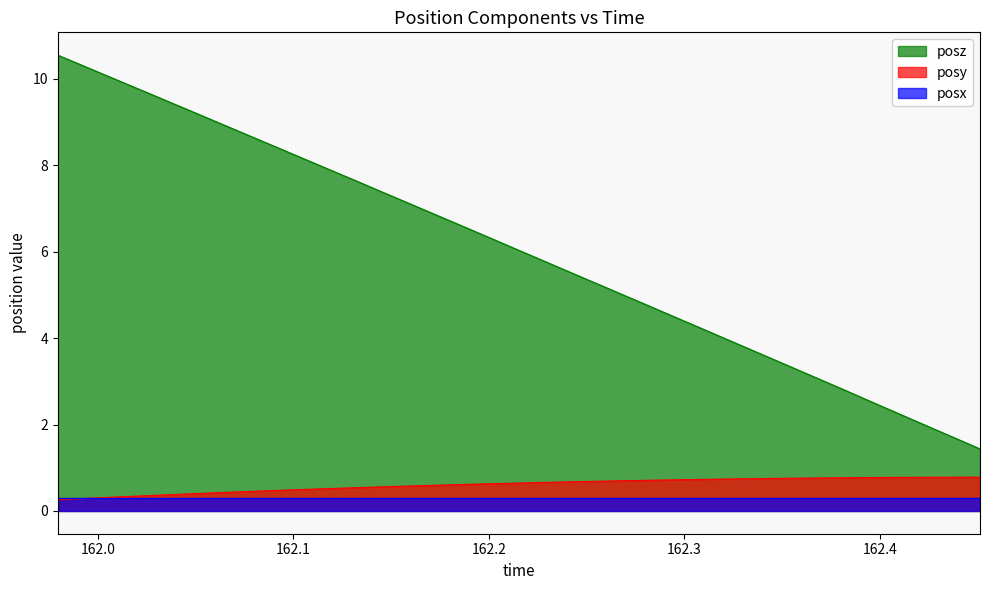

True or false: posz has more than 0 points higher than both neighbors.

False